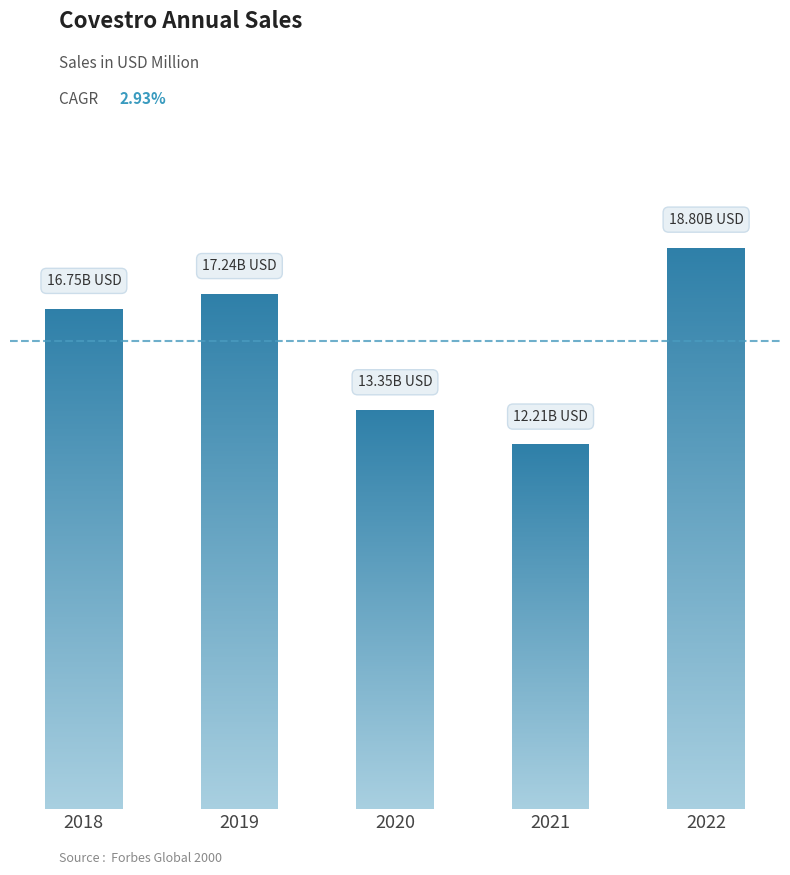

What is the difference between the maximum and minimum values?

6592